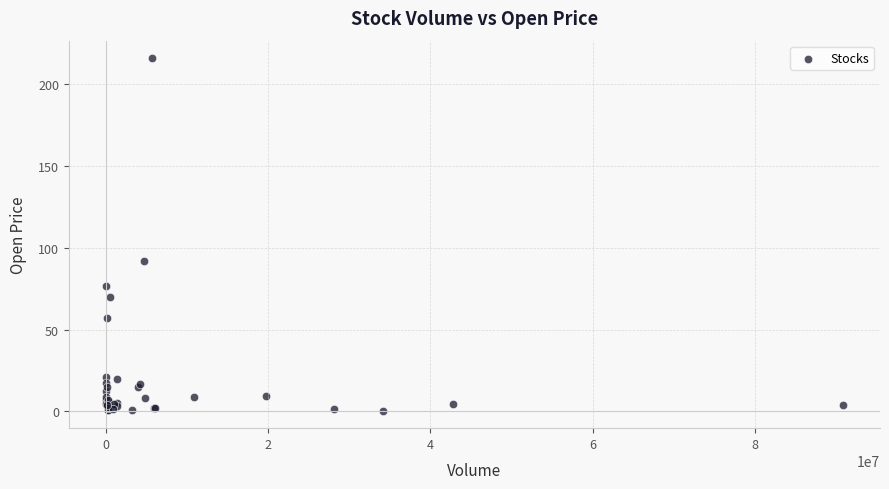

What Y value in the scatter plot is closest to 108?

92.0